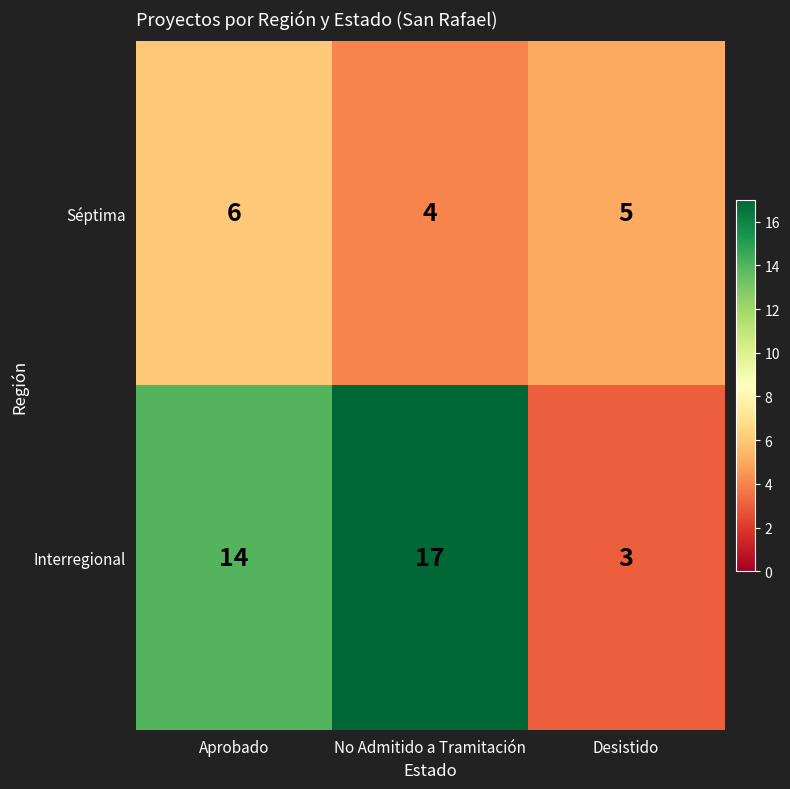

What is the difference between the highest and lowest values at No Admitido a Tramitación?

13